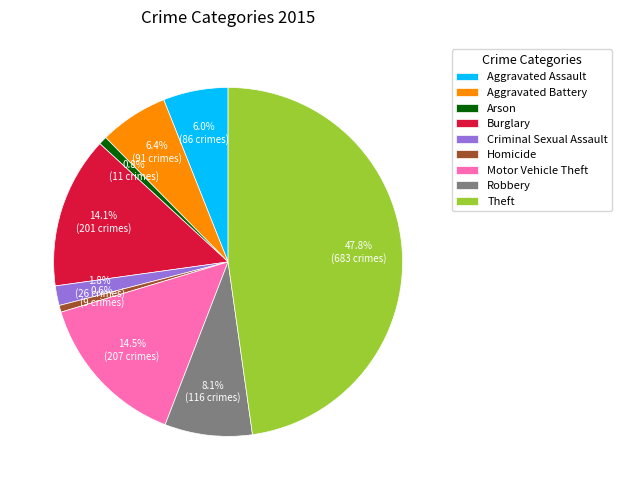

Which slice is the largest?

Theft